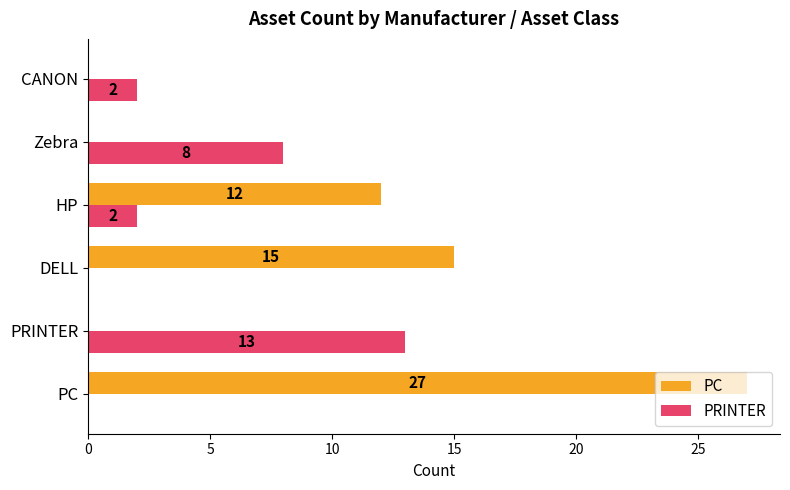

Which series has the largest total across all categories?

PC